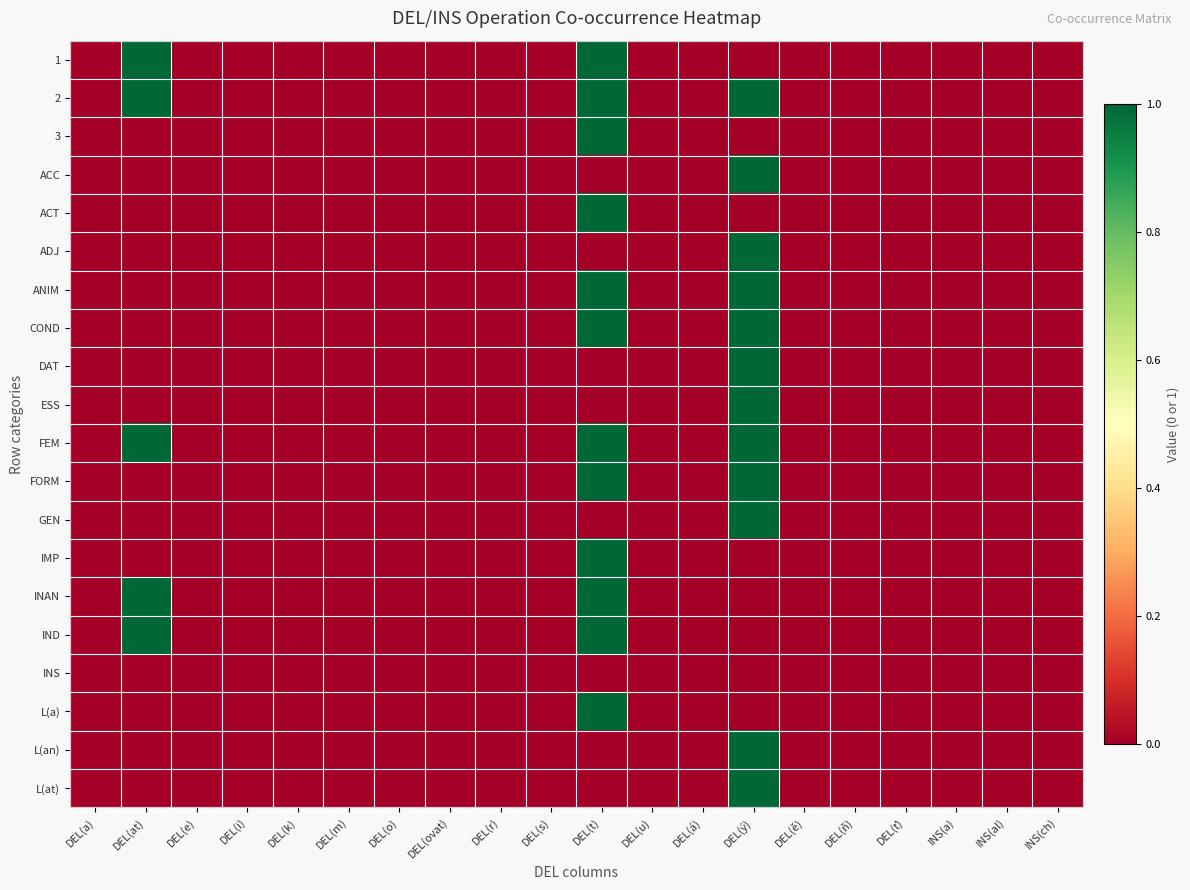

Reading left to right, extract all data points from this chart.

1: DEL(a)=0	DEL(at)=1	DEL(e)=0	DEL(i)=0	DEL(k)=0	DEL(m)=0	DEL(o)=0	DEL(ovat)=0	DEL(r)=0	DEL(s)=0	DEL(t)=1	DEL(u)=0	DEL(á)=0	DEL(ý)=0	DEL(ě)=0	DEL(ň)=0	DEL(ť)=0	INS(a)=0	INS(al)=0	INS(ch)=0
2: DEL(a)=0	DEL(at)=1	DEL(e)=0	DEL(i)=0	DEL(k)=0	DEL(m)=0	DEL(o)=0	DEL(ovat)=0	DEL(r)=0	DEL(s)=0	DEL(t)=1	DEL(u)=0	DEL(á)=0	DEL(ý)=1	DEL(ě)=0	DEL(ň)=0	DEL(ť)=0	INS(a)=0	INS(al)=0	INS(ch)=0
3: DEL(a)=0	DEL(at)=0	DEL(e)=0	DEL(i)=0	DEL(k)=0	DEL(m)=0	DEL(o)=0	DEL(ovat)=0	DEL(r)=0	DEL(s)=0	DEL(t)=1	DEL(u)=0	DEL(á)=0	DEL(ý)=0	DEL(ě)=0	DEL(ň)=0	DEL(ť)=0	INS(a)=0	INS(al)=0	INS(ch)=0
ACC: DEL(a)=0	DEL(at)=0	DEL(e)=0	DEL(i)=0	DEL(k)=0	DEL(m)=0	DEL(o)=0	DEL(ovat)=0	DEL(r)=0	DEL(s)=0	DEL(t)=0	DEL(u)=0	DEL(á)=0	DEL(ý)=1	DEL(ě)=0	DEL(ň)=0	DEL(ť)=0	INS(a)=0	INS(al)=0	INS(ch)=0
ACT: DEL(a)=0	DEL(at)=0	DEL(e)=0	DEL(i)=0	DEL(k)=0	DEL(m)=0	DEL(o)=0	DEL(ovat)=0	DEL(r)=0	DEL(s)=0	DEL(t)=1	DEL(u)=0	DEL(á)=0	DEL(ý)=0	DEL(ě)=0	DEL(ň)=0	DEL(ť)=0	INS(a)=0	INS(al)=0	INS(ch)=0
ADJ: DEL(a)=0	DEL(at)=0	DEL(e)=0	DEL(i)=0	DEL(k)=0	DEL(m)=0	DEL(o)=0	DEL(ovat)=0	DEL(r)=0	DEL(s)=0	DEL(t)=0	DEL(u)=0	DEL(á)=0	DEL(ý)=1	DEL(ě)=0	DEL(ň)=0	DEL(ť)=0	INS(a)=0	INS(al)=0	INS(ch)=0
ANIM: DEL(a)=0	DEL(at)=0	DEL(e)=0	DEL(i)=0	DEL(k)=0	DEL(m)=0	DEL(o)=0	DEL(ovat)=0	DEL(r)=0	DEL(s)=0	DEL(t)=1	DEL(u)=0	DEL(á)=0	DEL(ý)=1	DEL(ě)=0	DEL(ň)=0	DEL(ť)=0	INS(a)=0	INS(al)=0	INS(ch)=0
COND: DEL(a)=0	DEL(at)=0	DEL(e)=0	DEL(i)=0	DEL(k)=0	DEL(m)=0	DEL(o)=0	DEL(ovat)=0	DEL(r)=0	DEL(s)=0	DEL(t)=1	DEL(u)=0	DEL(á)=0	DEL(ý)=1	DEL(ě)=0	DEL(ň)=0	DEL(ť)=0	INS(a)=0	INS(al)=0	INS(ch)=0
DAT: DEL(a)=0	DEL(at)=0	DEL(e)=0	DEL(i)=0	DEL(k)=0	DEL(m)=0	DEL(o)=0	DEL(ovat)=0	DEL(r)=0	DEL(s)=0	DEL(t)=0	DEL(u)=0	DEL(á)=0	DEL(ý)=1	DEL(ě)=0	DEL(ň)=0	DEL(ť)=0	INS(a)=0	INS(al)=0	INS(ch)=0
ESS: DEL(a)=0	DEL(at)=0	DEL(e)=0	DEL(i)=0	DEL(k)=0	DEL(m)=0	DEL(o)=0	DEL(ovat)=0	DEL(r)=0	DEL(s)=0	DEL(t)=0	DEL(u)=0	DEL(á)=0	DEL(ý)=1	DEL(ě)=0	DEL(ň)=0	DEL(ť)=0	INS(a)=0	INS(al)=0	INS(ch)=0
FEM: DEL(a)=0	DEL(at)=1	DEL(e)=0	DEL(i)=0	DEL(k)=0	DEL(m)=0	DEL(o)=0	DEL(ovat)=0	DEL(r)=0	DEL(s)=0	DEL(t)=1	DEL(u)=0	DEL(á)=0	DEL(ý)=1	DEL(ě)=0	DEL(ň)=0	DEL(ť)=0	INS(a)=0	INS(al)=0	INS(ch)=0
FORM: DEL(a)=0	DEL(at)=0	DEL(e)=0	DEL(i)=0	DEL(k)=0	DEL(m)=0	DEL(o)=0	DEL(ovat)=0	DEL(r)=0	DEL(s)=0	DEL(t)=1	DEL(u)=0	DEL(á)=0	DEL(ý)=1	DEL(ě)=0	DEL(ň)=0	DEL(ť)=0	INS(a)=0	INS(al)=0	INS(ch)=0
GEN: DEL(a)=0	DEL(at)=0	DEL(e)=0	DEL(i)=0	DEL(k)=0	DEL(m)=0	DEL(o)=0	DEL(ovat)=0	DEL(r)=0	DEL(s)=0	DEL(t)=0	DEL(u)=0	DEL(á)=0	DEL(ý)=1	DEL(ě)=0	DEL(ň)=0	DEL(ť)=0	INS(a)=0	INS(al)=0	INS(ch)=0
IMP: DEL(a)=0	DEL(at)=0	DEL(e)=0	DEL(i)=0	DEL(k)=0	DEL(m)=0	DEL(o)=0	DEL(ovat)=0	DEL(r)=0	DEL(s)=0	DEL(t)=1	DEL(u)=0	DEL(á)=0	DEL(ý)=0	DEL(ě)=0	DEL(ň)=0	DEL(ť)=0	INS(a)=0	INS(al)=0	INS(ch)=0
INAN: DEL(a)=0	DEL(at)=1	DEL(e)=0	DEL(i)=0	DEL(k)=0	DEL(m)=0	DEL(o)=0	DEL(ovat)=0	DEL(r)=0	DEL(s)=0	DEL(t)=1	DEL(u)=0	DEL(á)=0	DEL(ý)=0	DEL(ě)=0	DEL(ň)=0	DEL(ť)=0	INS(a)=0	INS(al)=0	INS(ch)=0
IND: DEL(a)=0	DEL(at)=1	DEL(e)=0	DEL(i)=0	DEL(k)=0	DEL(m)=0	DEL(o)=0	DEL(ovat)=0	DEL(r)=0	DEL(s)=0	DEL(t)=1	DEL(u)=0	DEL(á)=0	DEL(ý)=0	DEL(ě)=0	DEL(ň)=0	DEL(ť)=0	INS(a)=0	INS(al)=0	INS(ch)=0
INS: DEL(a)=0	DEL(at)=0	DEL(e)=0	DEL(i)=0	DEL(k)=0	DEL(m)=0	DEL(o)=0	DEL(ovat)=0	DEL(r)=0	DEL(s)=0	DEL(t)=0	DEL(u)=0	DEL(á)=0	DEL(ý)=0	DEL(ě)=0	DEL(ň)=0	DEL(ť)=0	INS(a)=0	INS(al)=0	INS(ch)=0
L(a): DEL(a)=0	DEL(at)=0	DEL(e)=0	DEL(i)=0	DEL(k)=0	DEL(m)=0	DEL(o)=0	DEL(ovat)=0	DEL(r)=0	DEL(s)=0	DEL(t)=1	DEL(u)=0	DEL(á)=0	DEL(ý)=0	DEL(ě)=0	DEL(ň)=0	DEL(ť)=0	INS(a)=0	INS(al)=0	INS(ch)=0
L(an): DEL(a)=0	DEL(at)=0	DEL(e)=0	DEL(i)=0	DEL(k)=0	DEL(m)=0	DEL(o)=0	DEL(ovat)=0	DEL(r)=0	DEL(s)=0	DEL(t)=0	DEL(u)=0	DEL(á)=0	DEL(ý)=1	DEL(ě)=0	DEL(ň)=0	DEL(ť)=0	INS(a)=0	INS(al)=0	INS(ch)=0
L(at): DEL(a)=0	DEL(at)=0	DEL(e)=0	DEL(i)=0	DEL(k)=0	DEL(m)=0	DEL(o)=0	DEL(ovat)=0	DEL(r)=0	DEL(s)=0	DEL(t)=0	DEL(u)=0	DEL(á)=0	DEL(ý)=1	DEL(ě)=0	DEL(ň)=0	DEL(ť)=0	INS(a)=0	INS(al)=0	INS(ch)=0